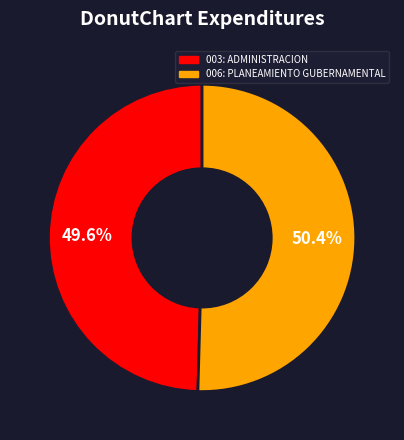

Is it true that 006: PLANEAMIENTO GUBERNAMENTAL is 39% of the pie?

False